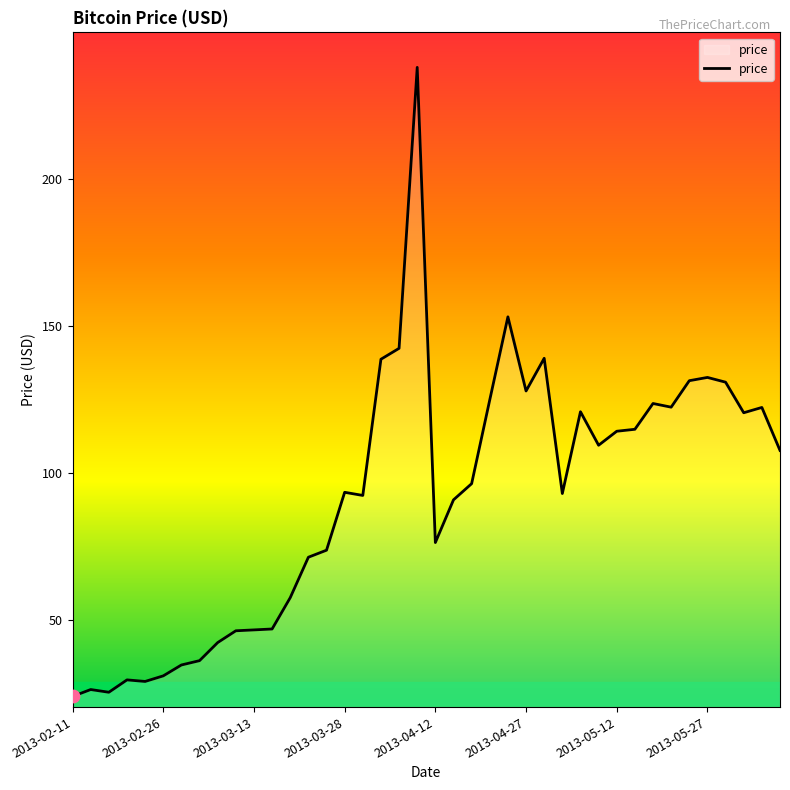

What is the smallest value displayed?

24.2